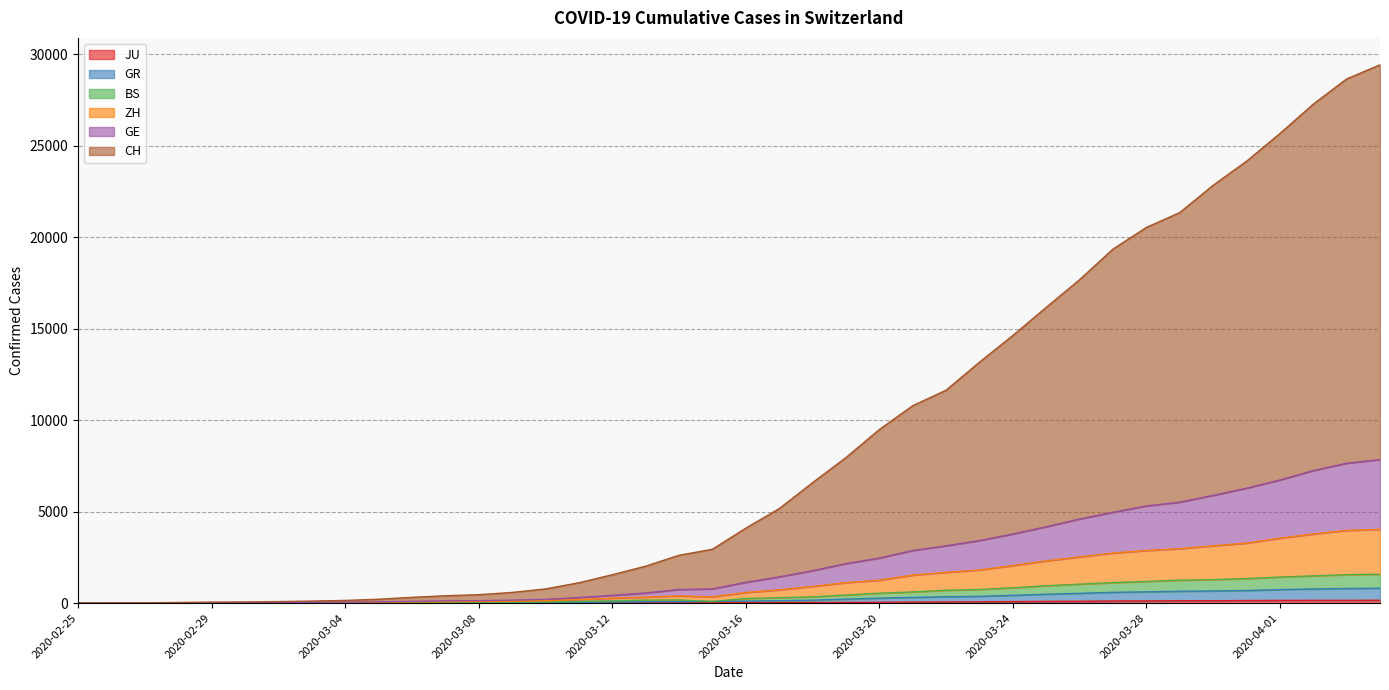

True or false: ZH has a value of 909 at 2020-03-18.

True